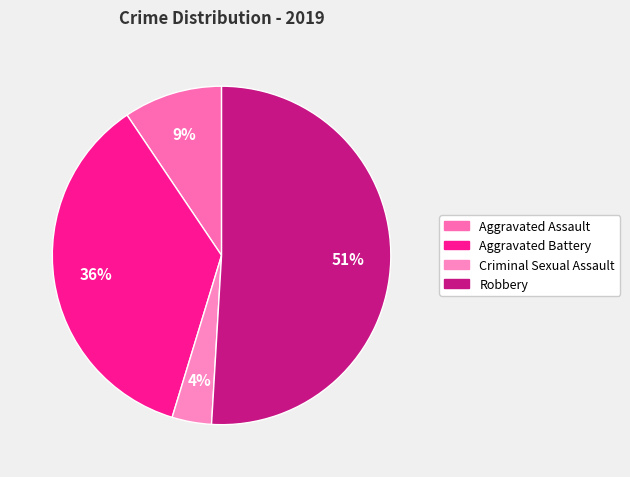

True or false: Criminal Sexual Assault accounts for 4% of the total.

True